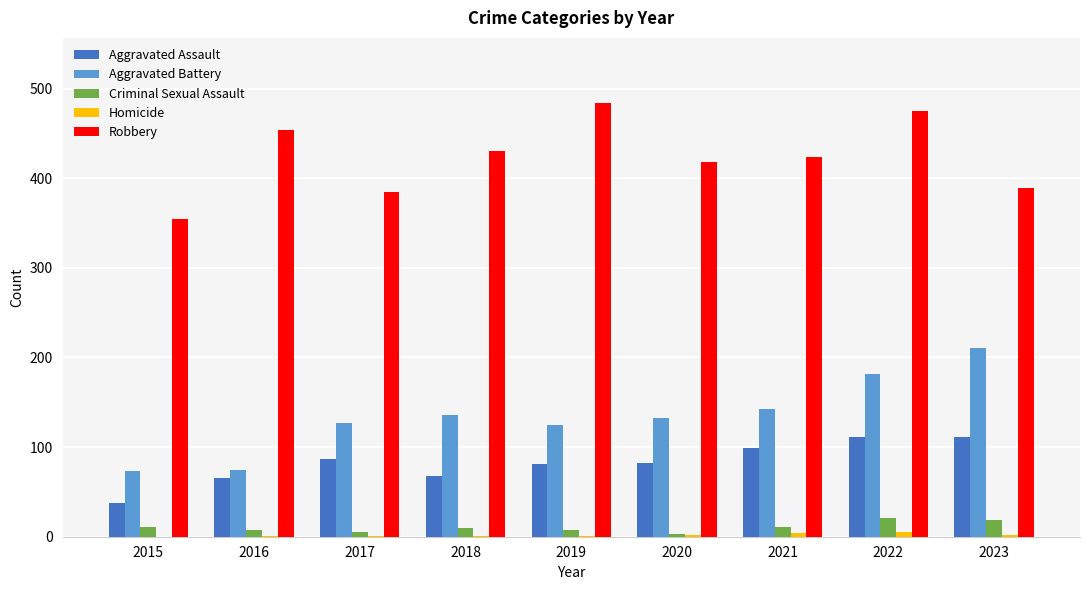

True or false: Robbery has a value of 424 at 2021.

True